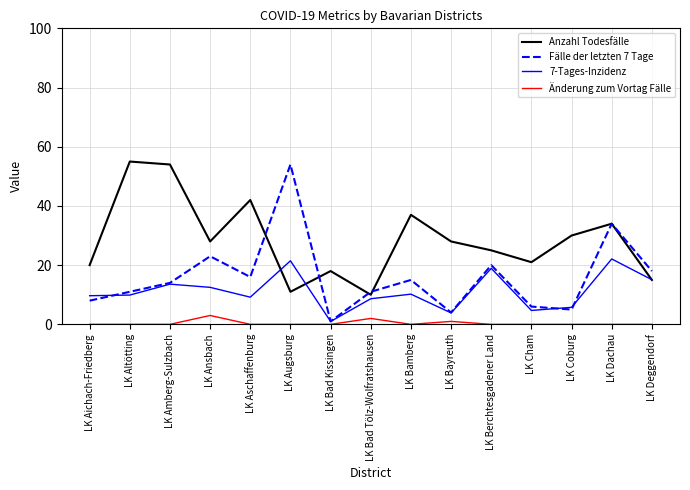

How many interior local valleys does the Anzahl Todesfälle series have?

4